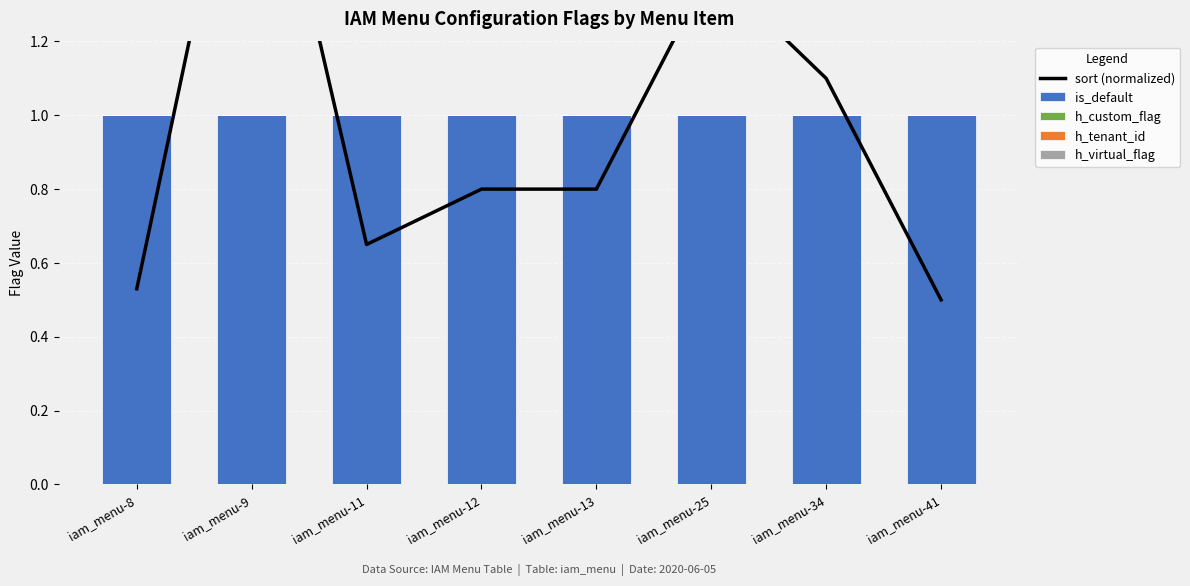

At which label is h_tenant_id closest to 0?

iam_menu-8